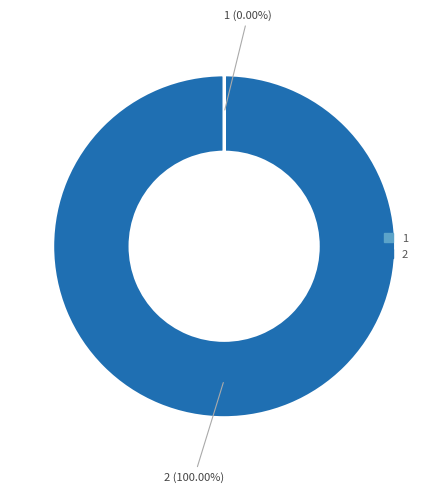

Does any single category account for the majority?

Yes